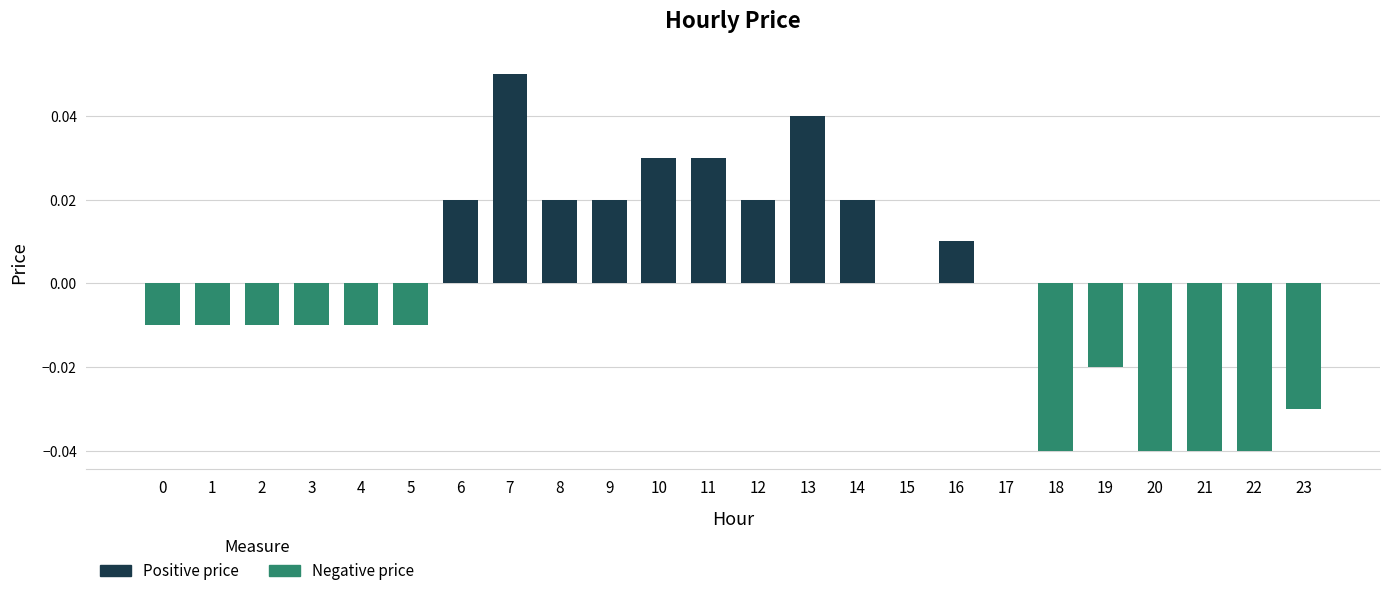

The chart shows a value of -0.1 at 22. True or false?

False